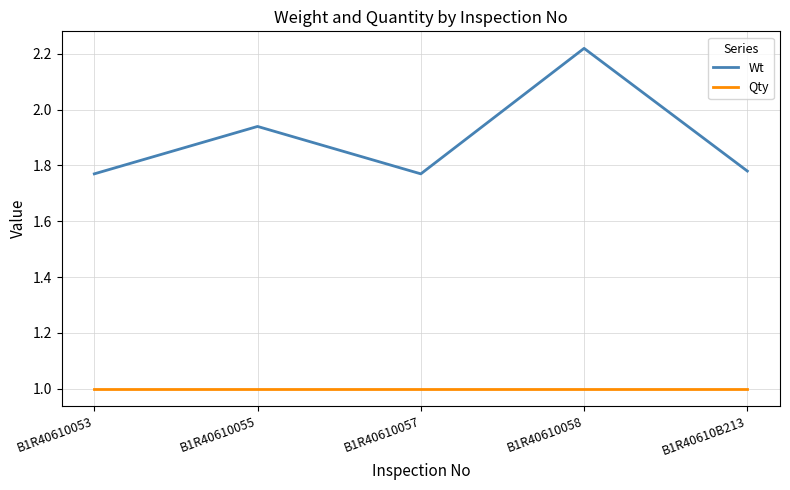

True or false: Wt has a value of 2.4 at B1R40610053.

False